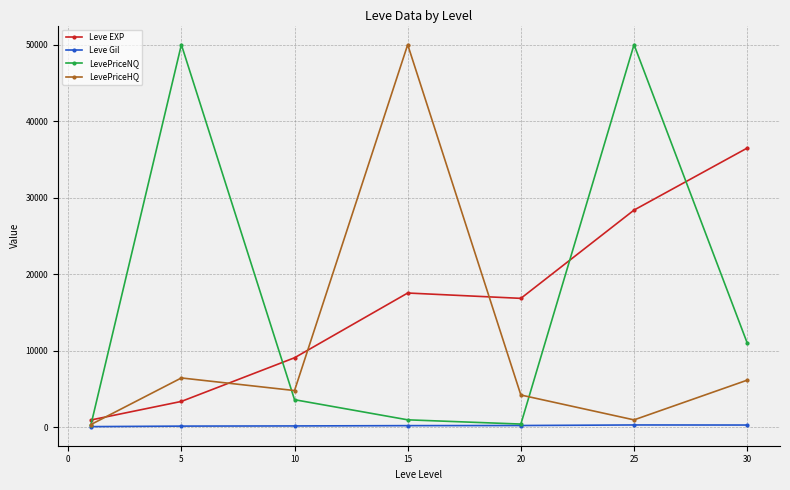

Does the chart have visible grid lines?

Yes